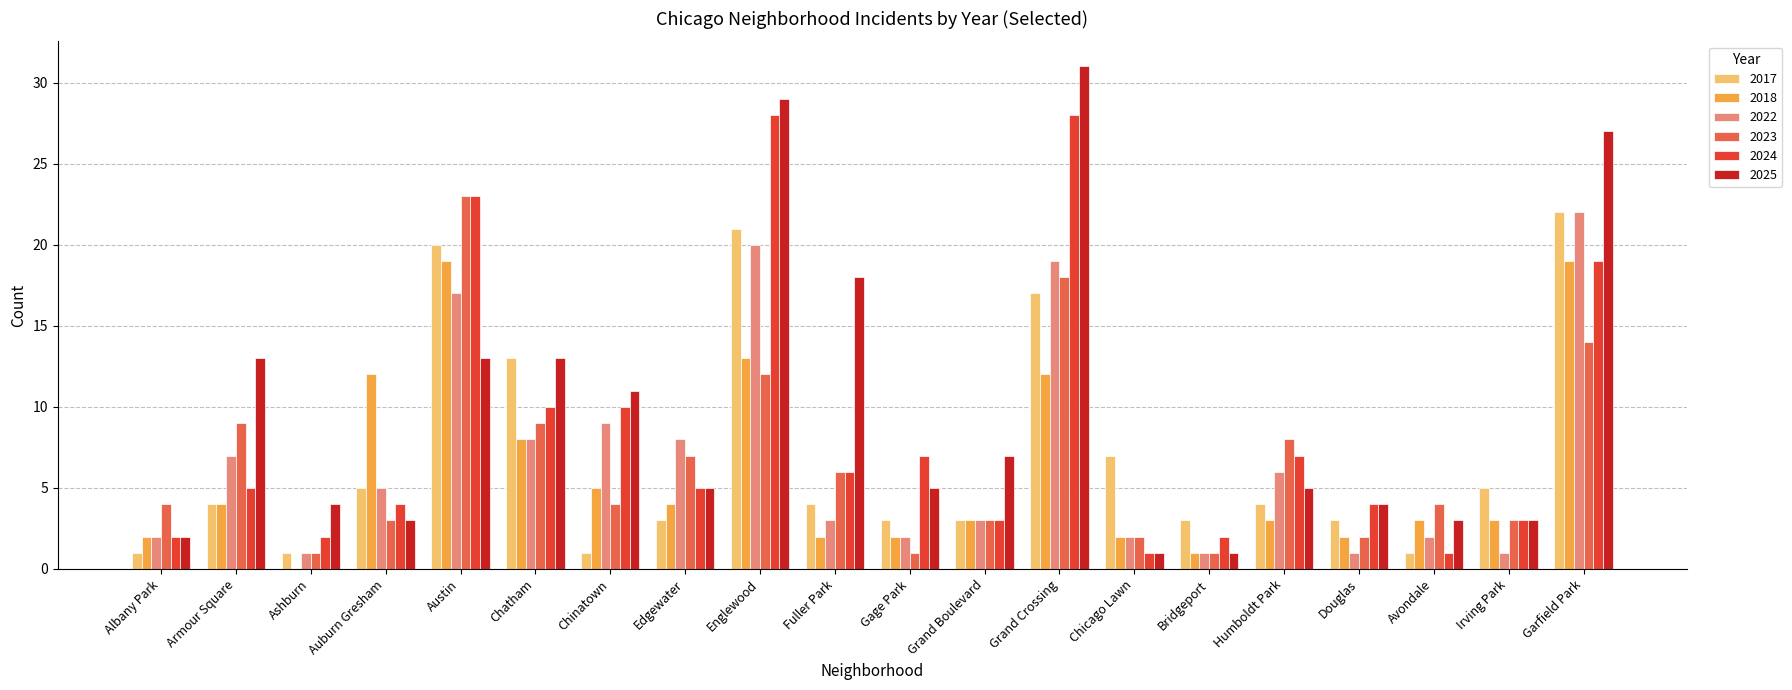

How many values in 2018 are above zero?

19